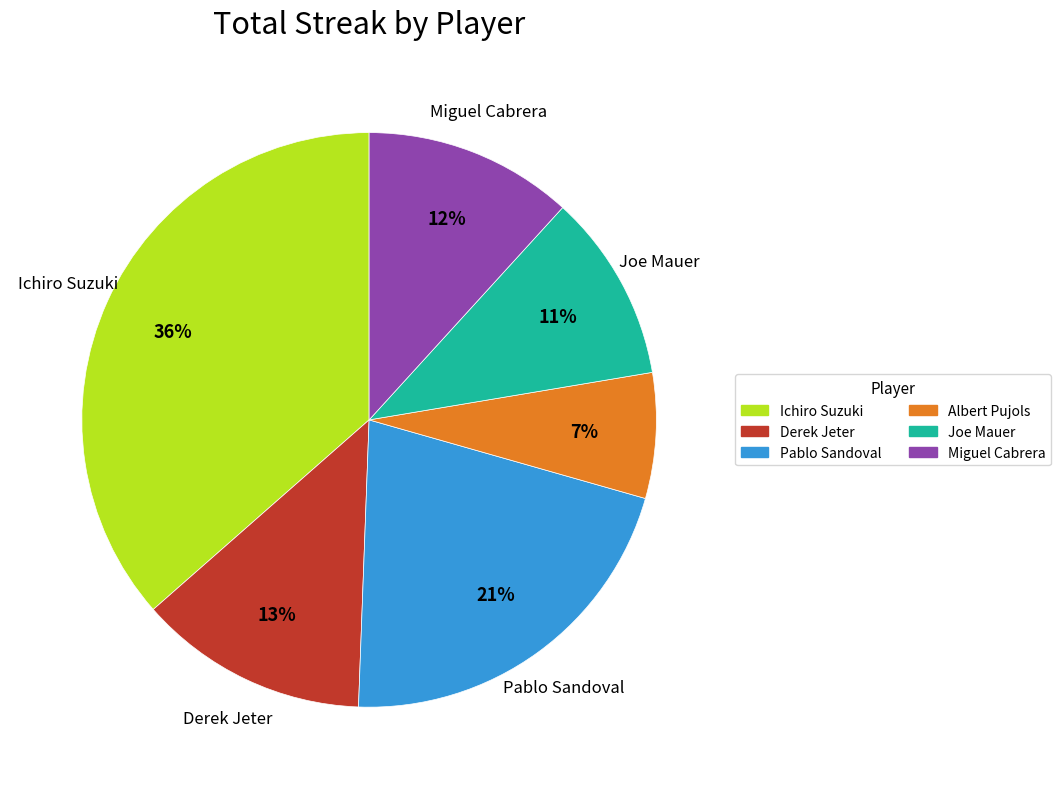

To the nearest percent, what percentage of the pie is Albert Pujols?

7%